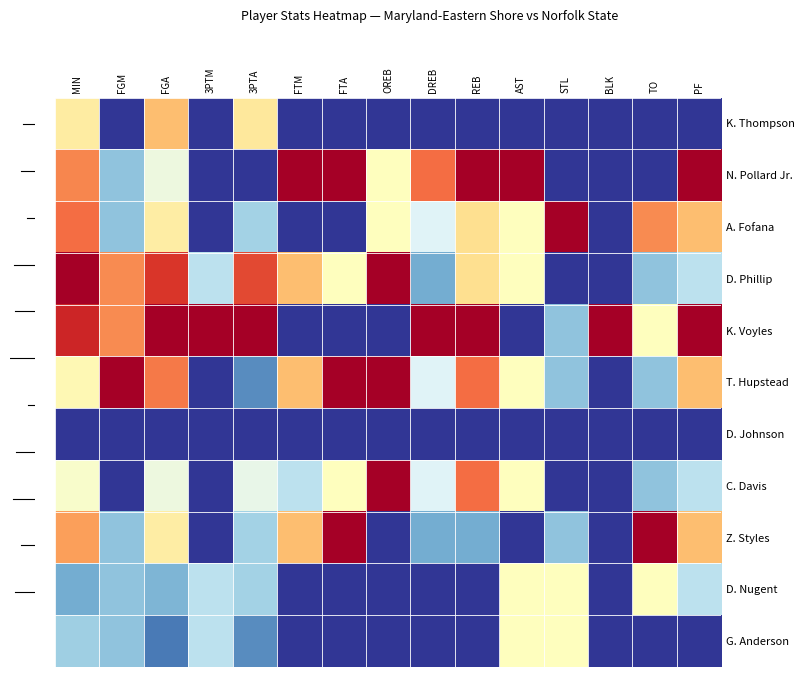

What is the total value across all series at FGM?

3.8